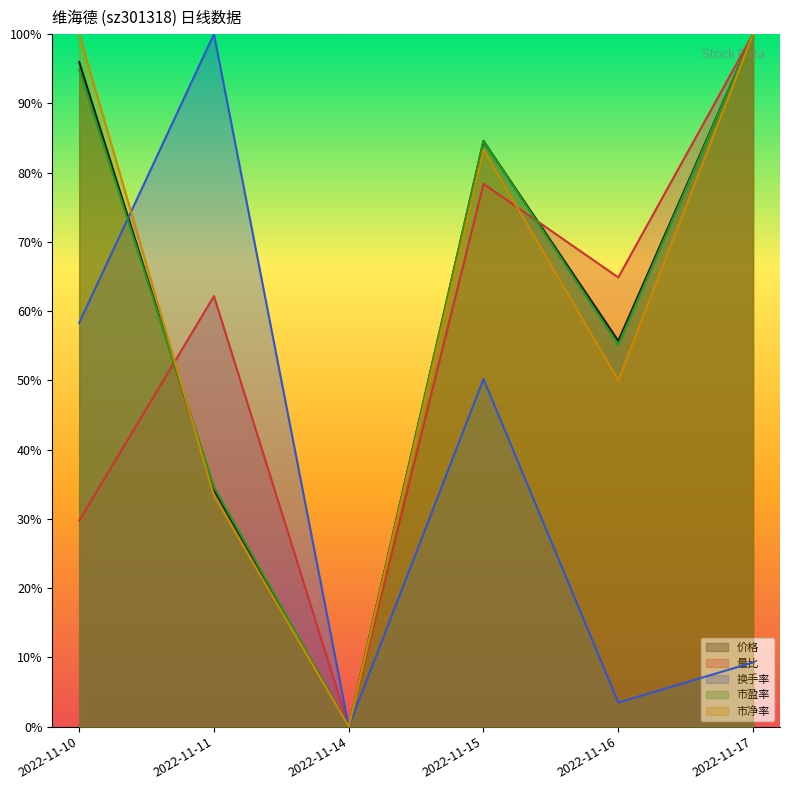

What are all the series names shown in the legend?

价格, 量比, 换手率, 市盈率, 市净率